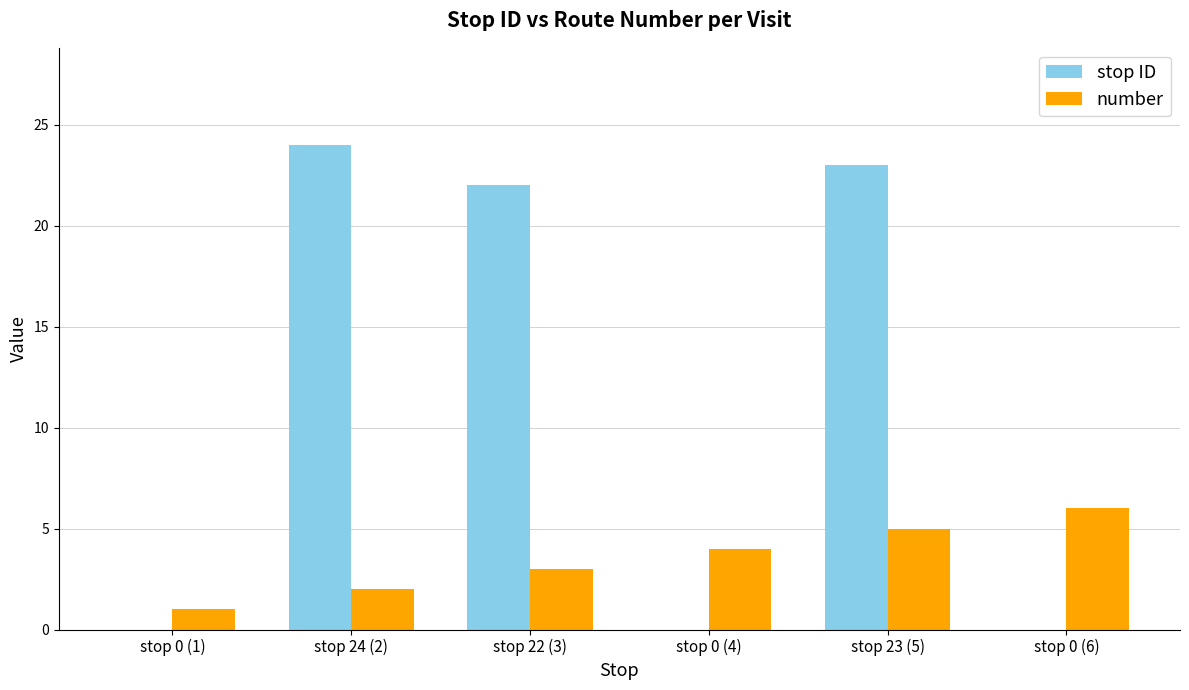

Reading left to right, transcribe all the data shown in this chart.

stop ID: 0	24	22	0	23	0
number: 1	2	3	4	5	6